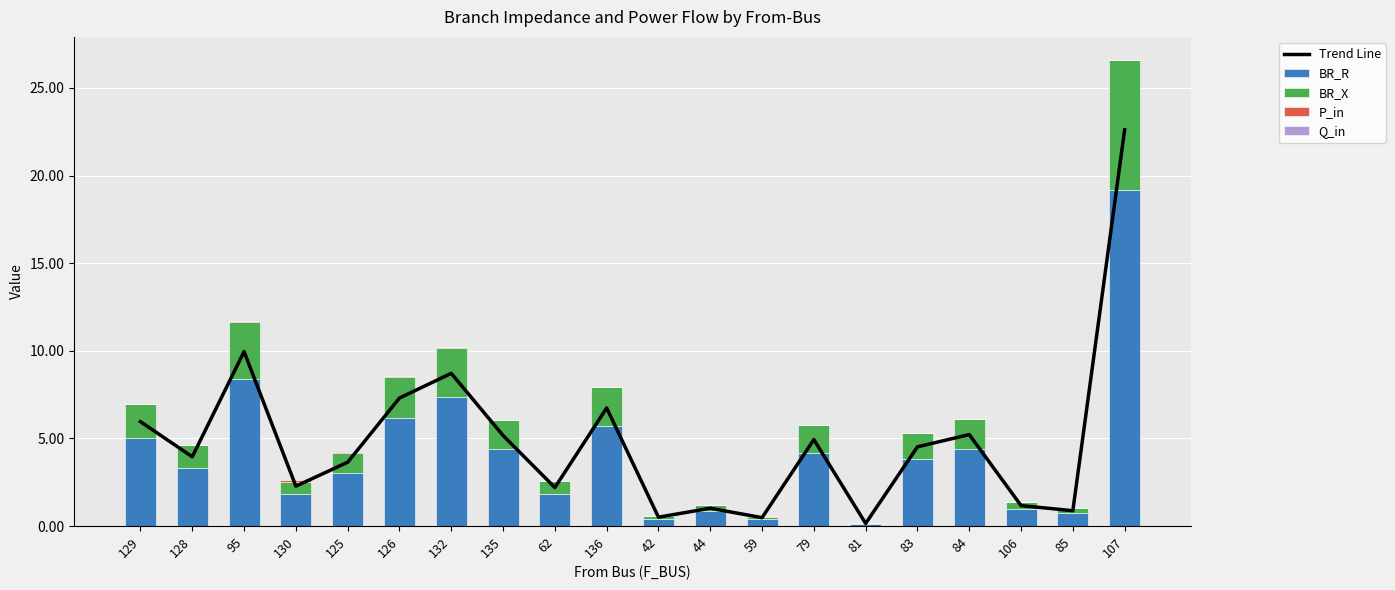

What is the label of the 11th bar from the right?

136